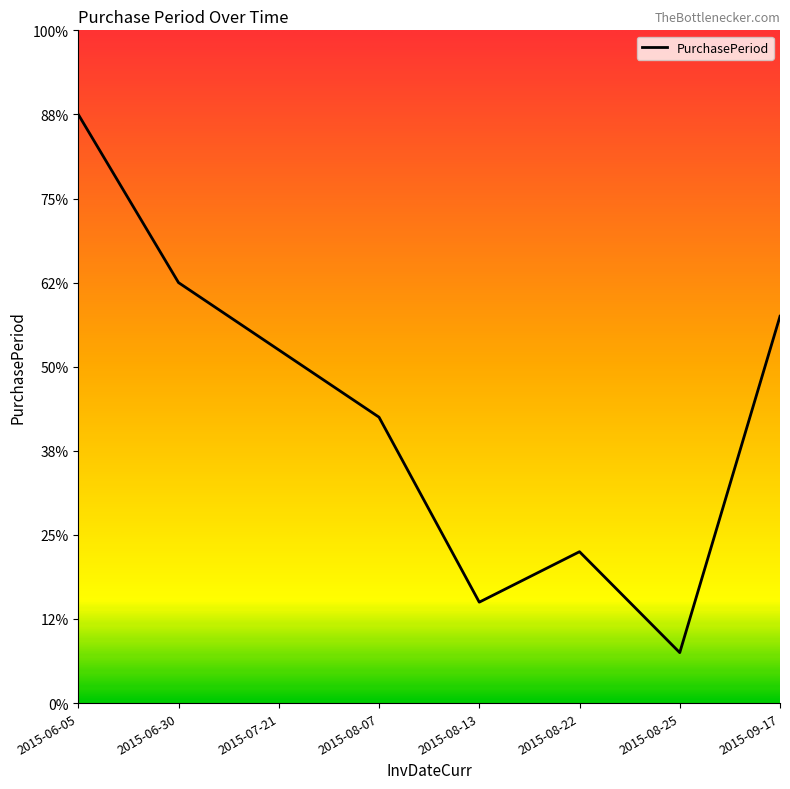

Does the chart have visible grid lines?

No